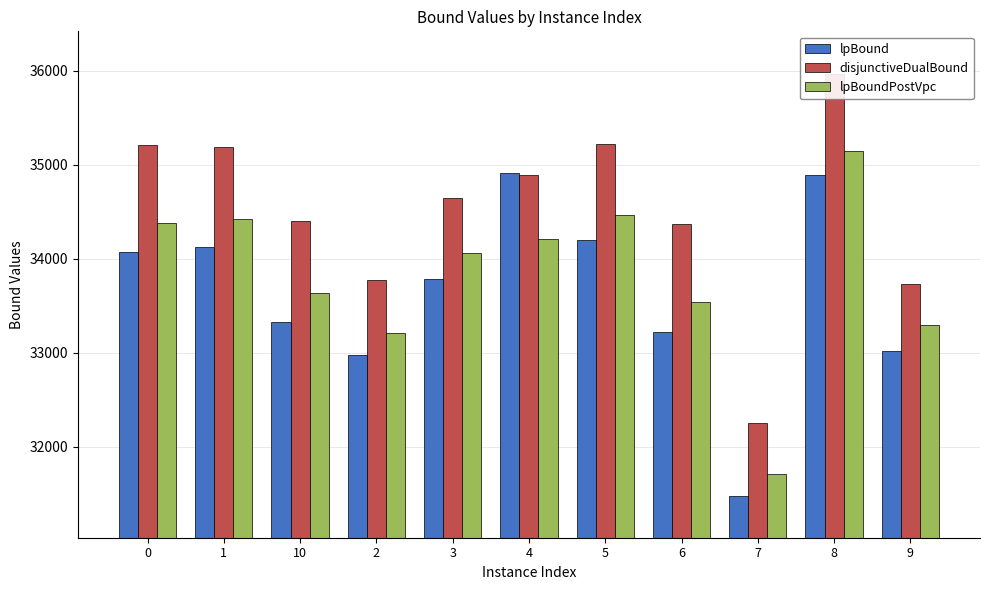

What is the difference between the second highest and second lowest values in the disjunctiveDualBound series?

1488.6